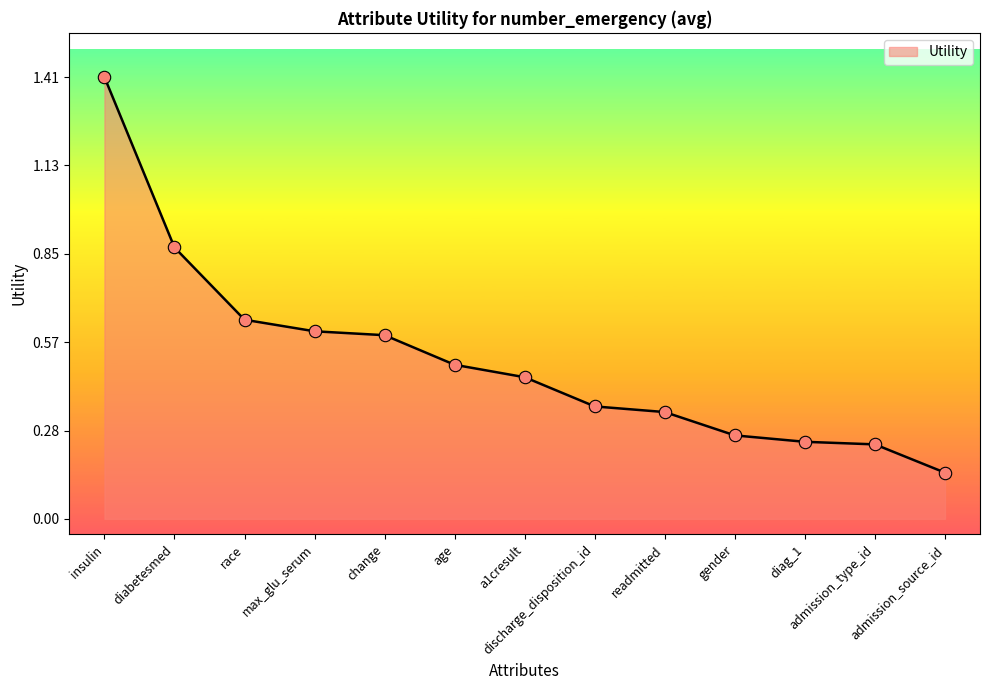

Between diag_1 and readmitted, which is larger?

readmitted